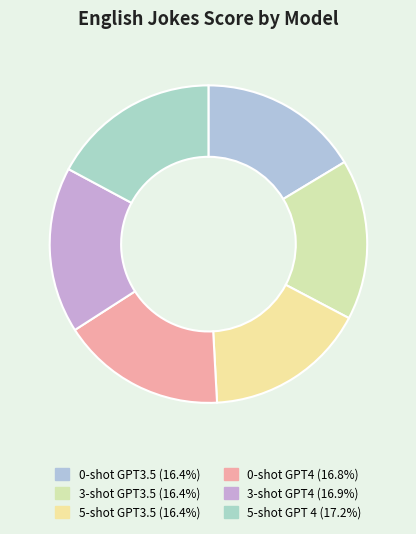

Does 5-shot GPT3.5 account for over 50% of the chart?

No